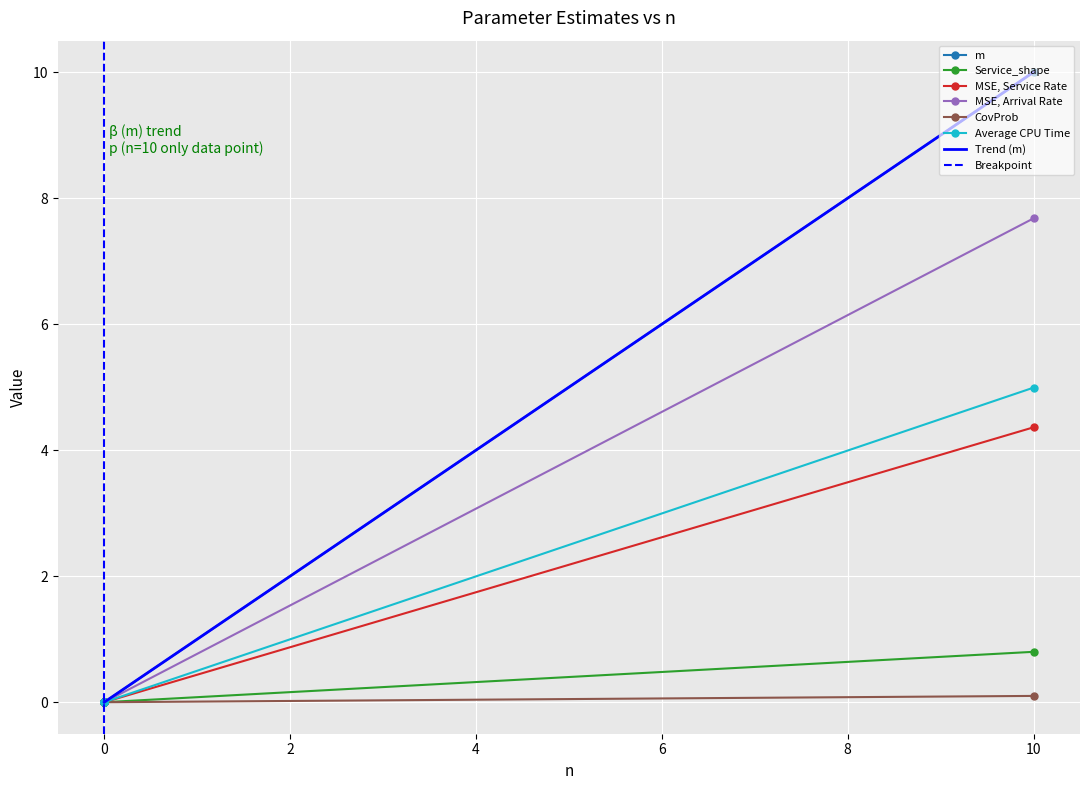

Is it true that MSE, Service Rate equals 2.1 at 0?

False